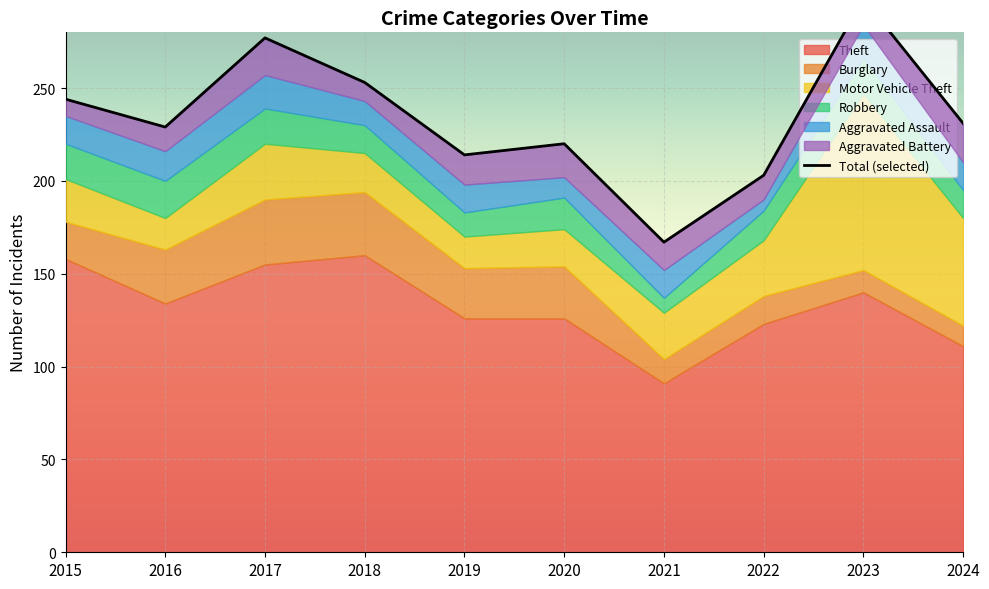

How many points are lower than both their immediate neighbors (excluding endpoints)?

3